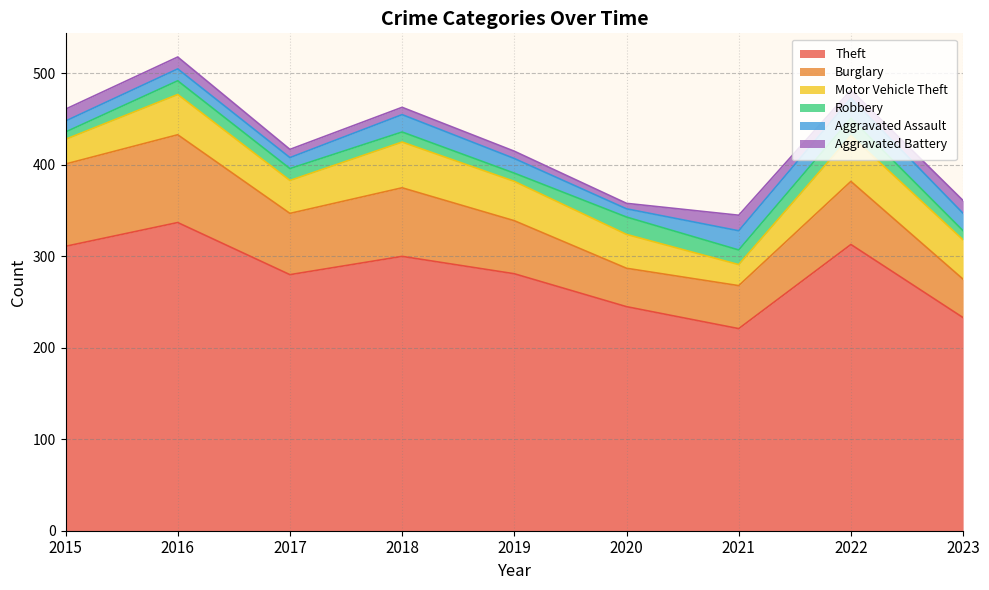

True or false: Aggravated Battery and Motor Vehicle Theft intersect in this chart.

False